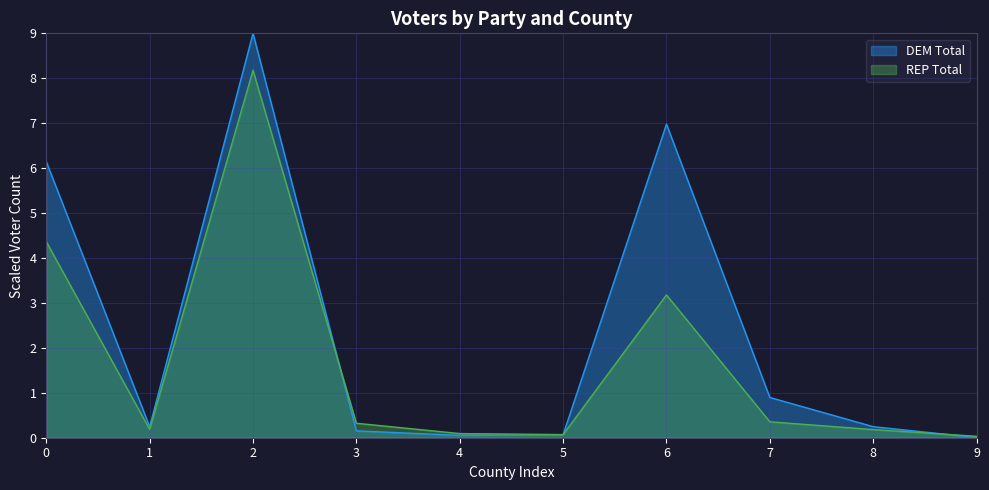

True or false: DEM Total and REP Total cross at least once.

True